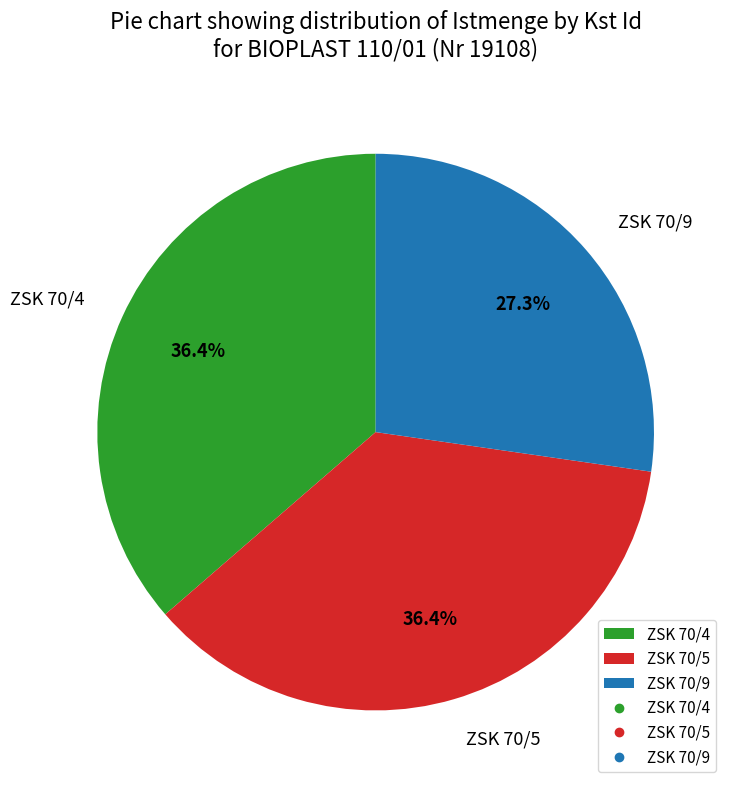

What is the smallest slice in the pie chart?

ZSK 70/9